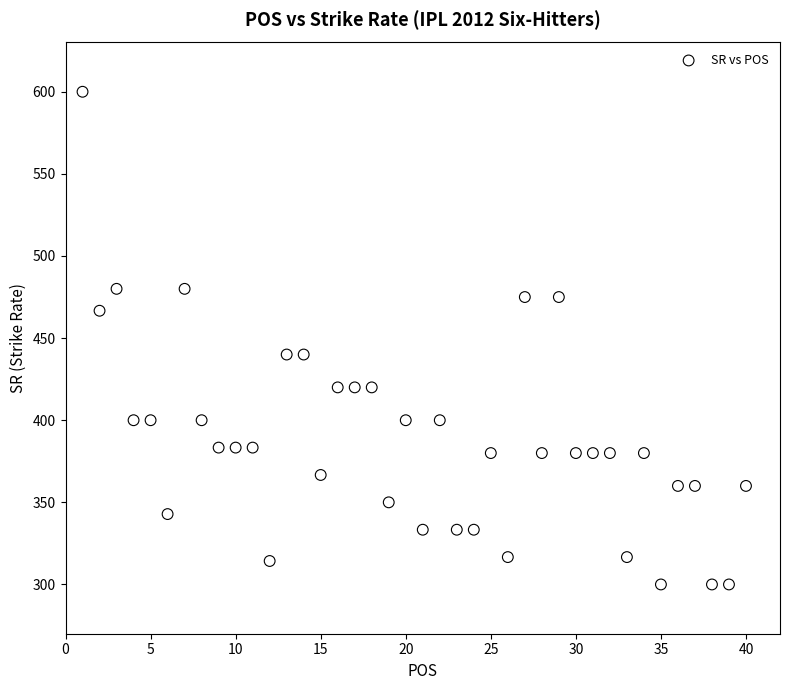

What is the range of Y values (max minus min)?

300.0